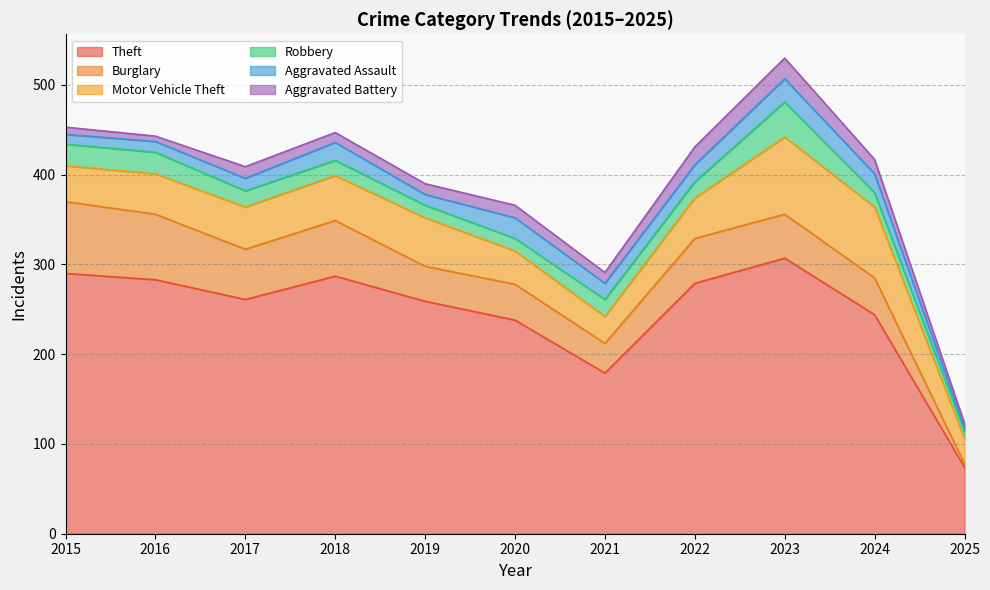

At which label does Theft first exceed 261?

2015